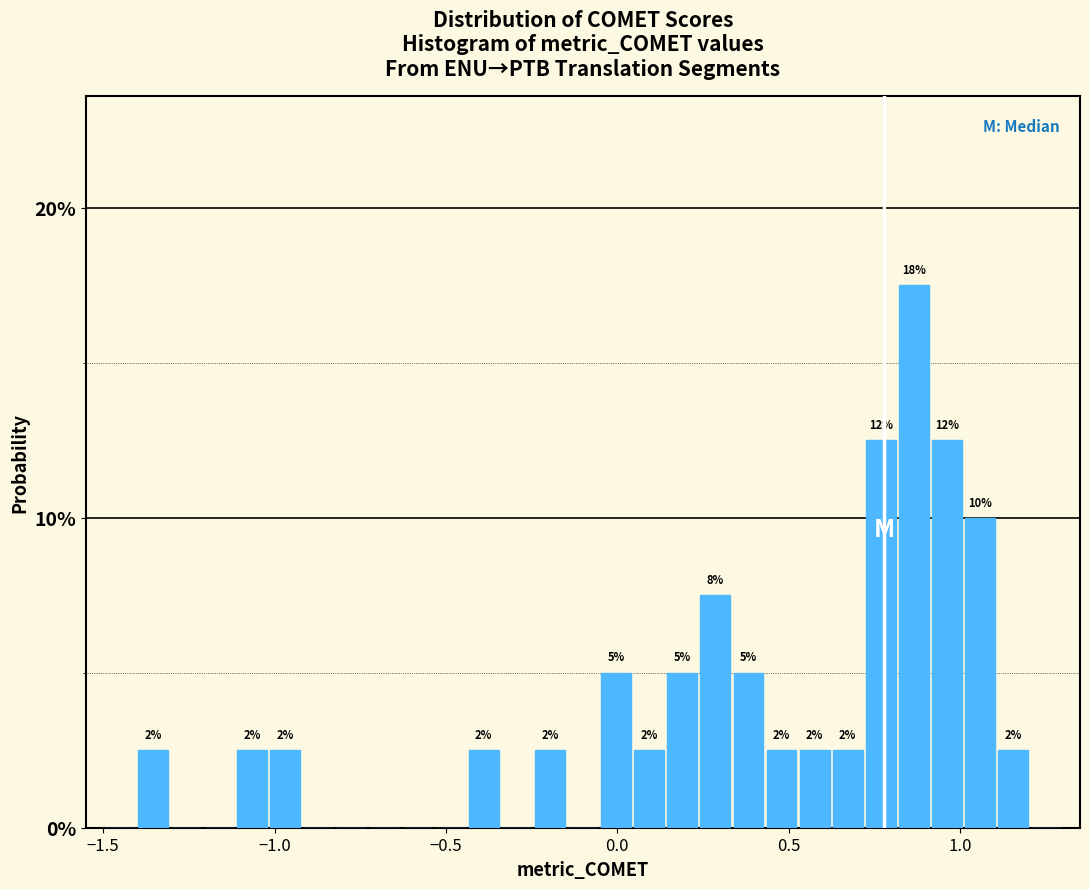

Read against the x-axis, roughly where is the centre of the tallest bar?

0.85